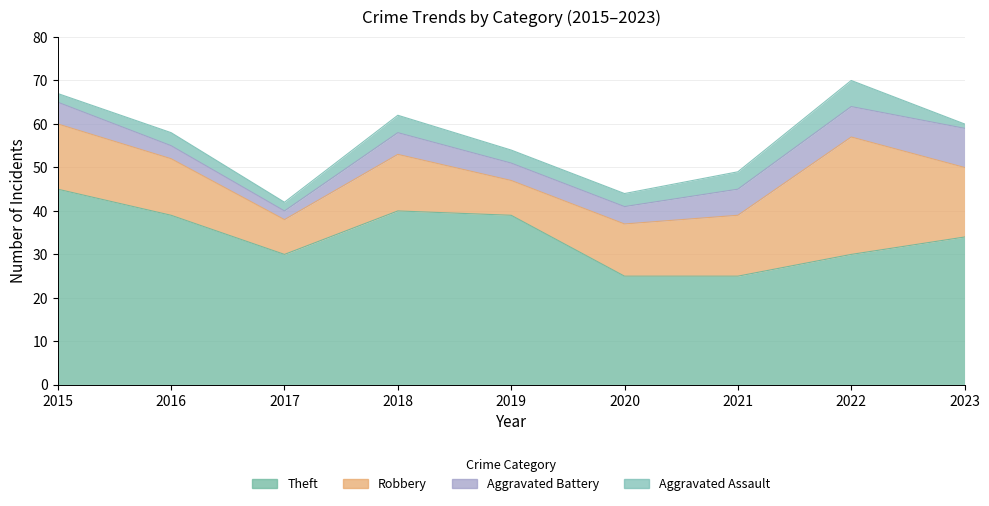

How many categories are shown in the chart?

9